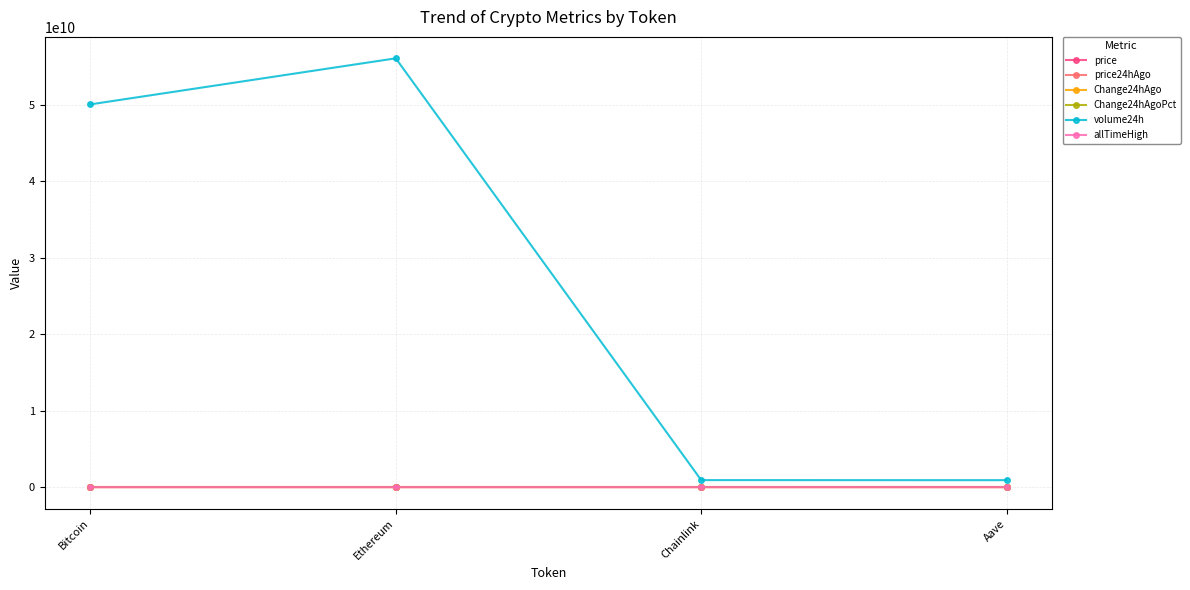

Which series has the largest total across all categories?

volume24h